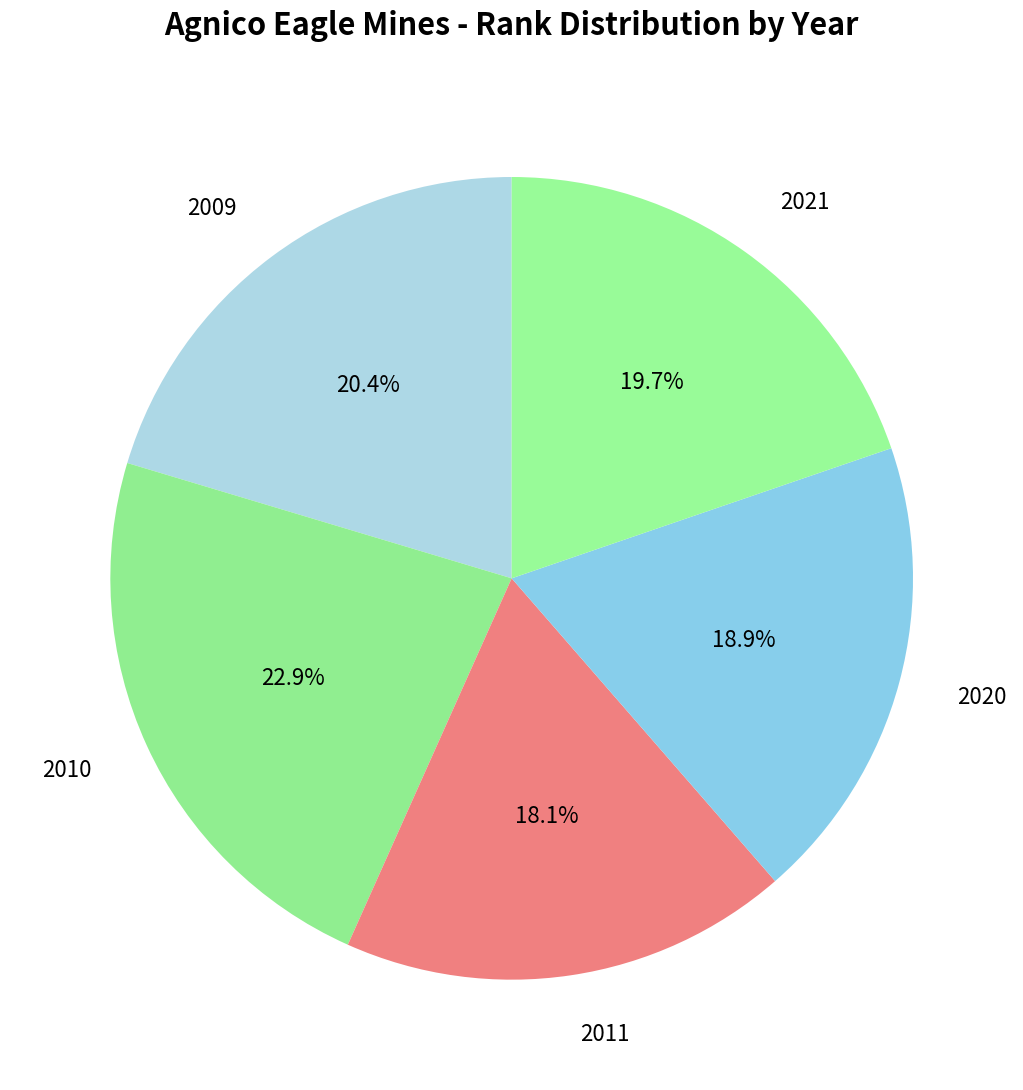

Combined, what portion of the pie is 2021 and 2009?

40.1%